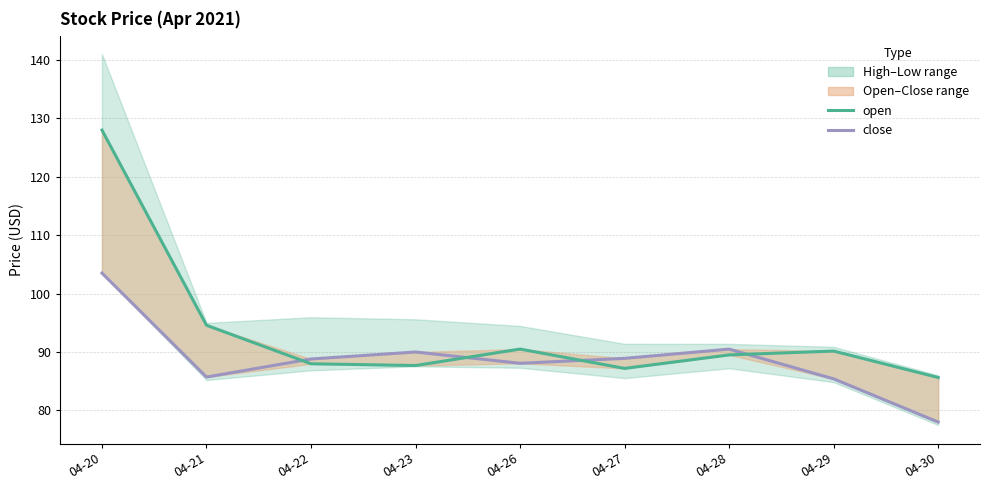

In close, how many points are lower than both neighbors (excluding endpoints)?

2